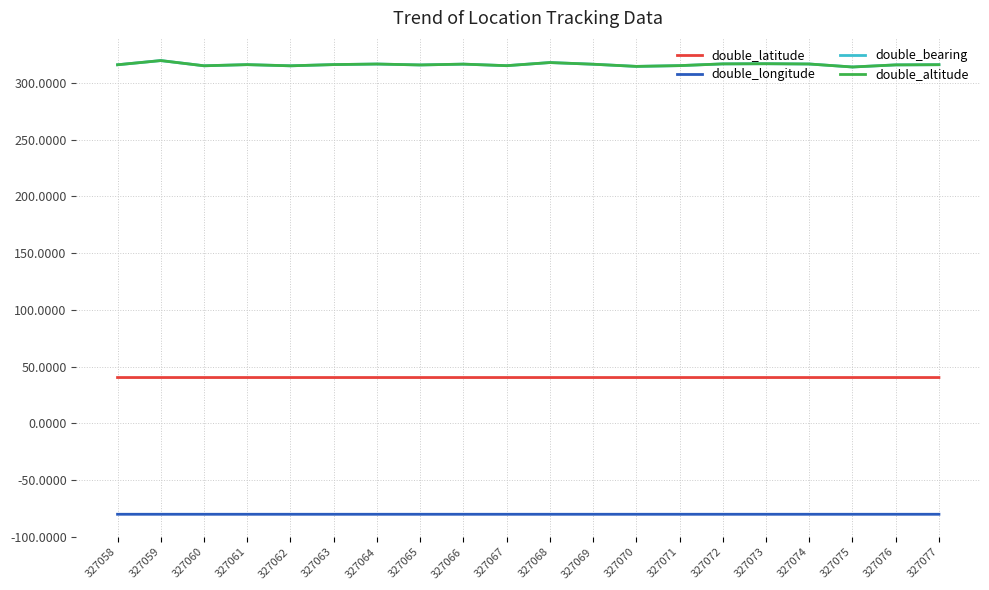

What is the difference between the maximum and minimum values in the double_altitude series?

5.7